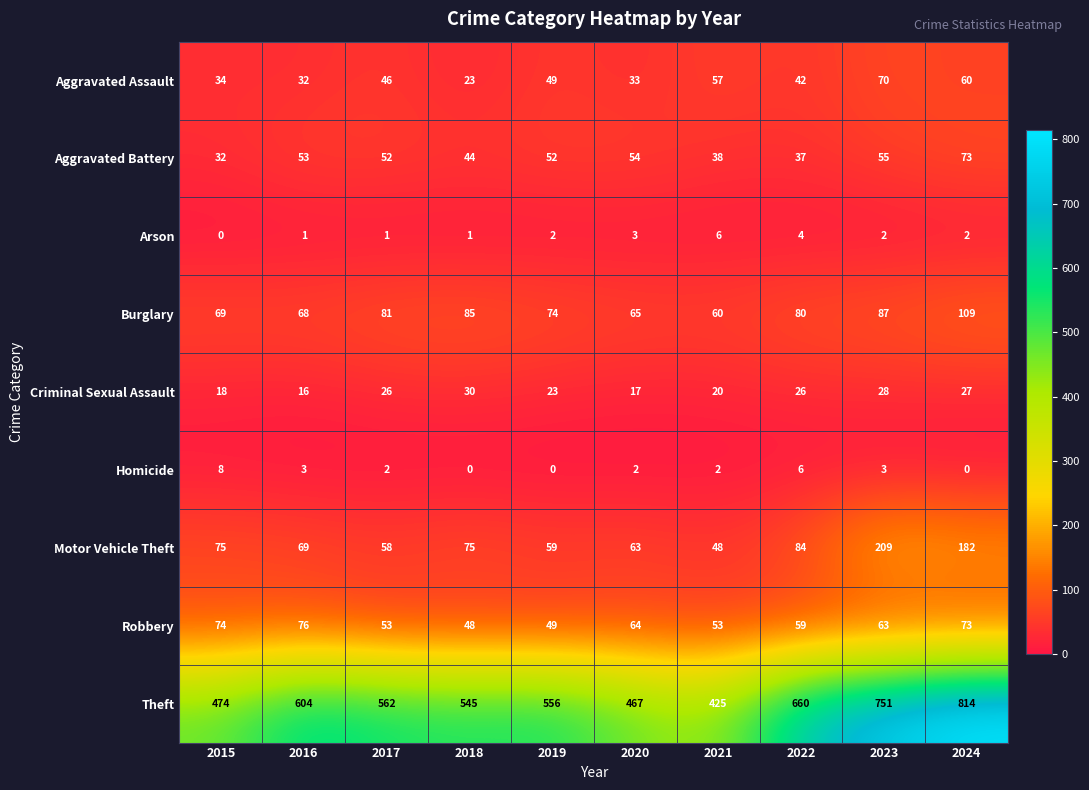

What is the difference between the second highest and second lowest values in the Aggravated Battery series?

18